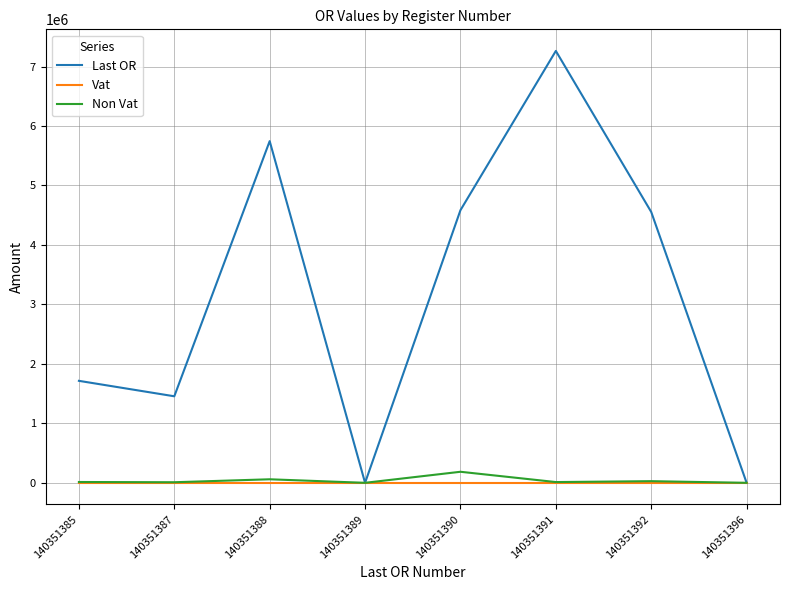

True or false: Non Vat has a value of 0.0 at 140351396.

True